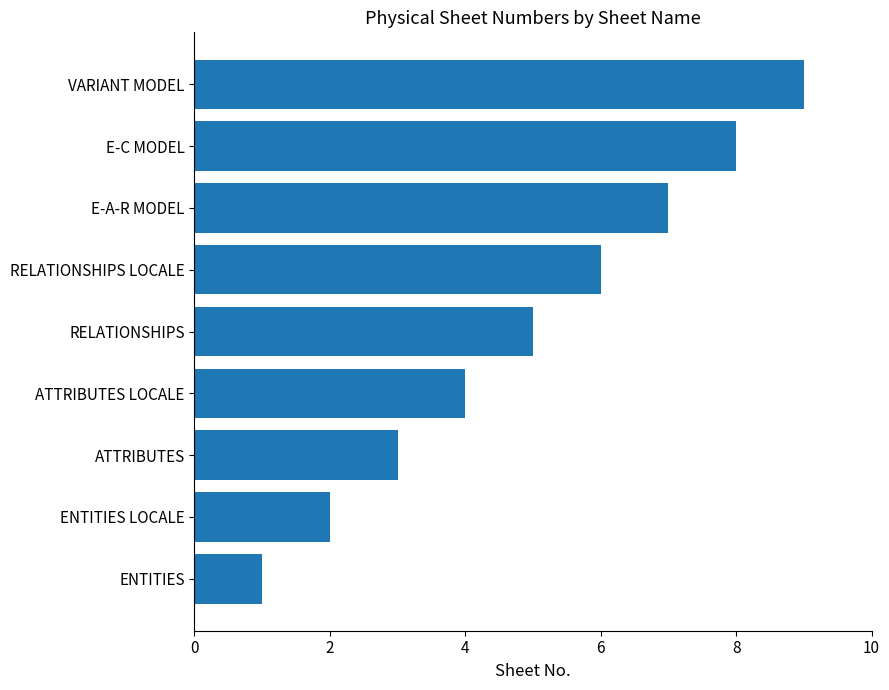

Between ATTRIBUTES LOCALE and RELATIONSHIPS, which is larger?

RELATIONSHIPS